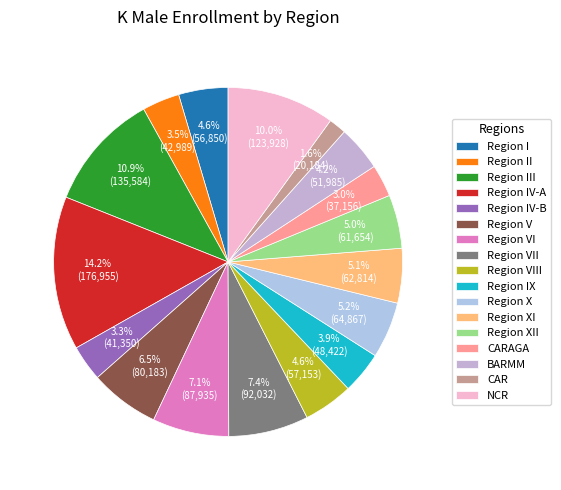

Is it true that NCR is 1% of the pie?

False